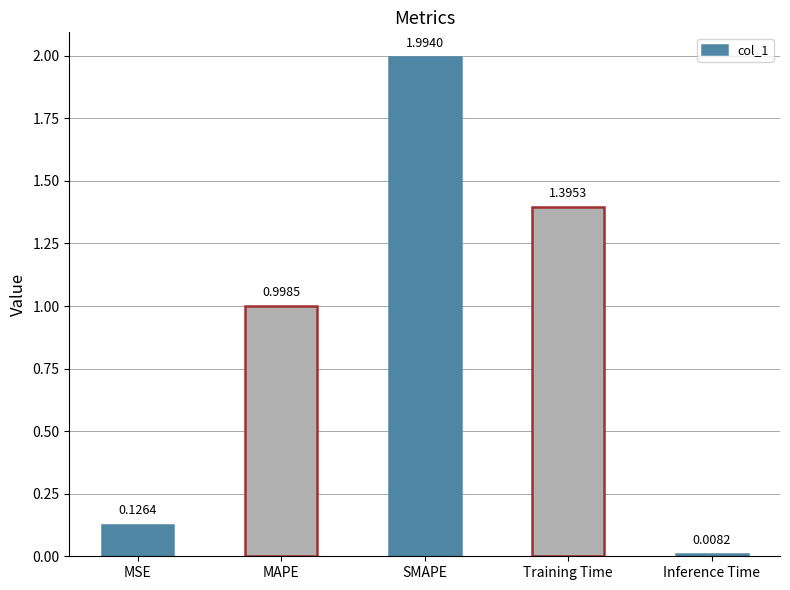

Rank the categories by value from highest to lowest.

SMAPE, Training Time, MAPE, MSE, Inference Time